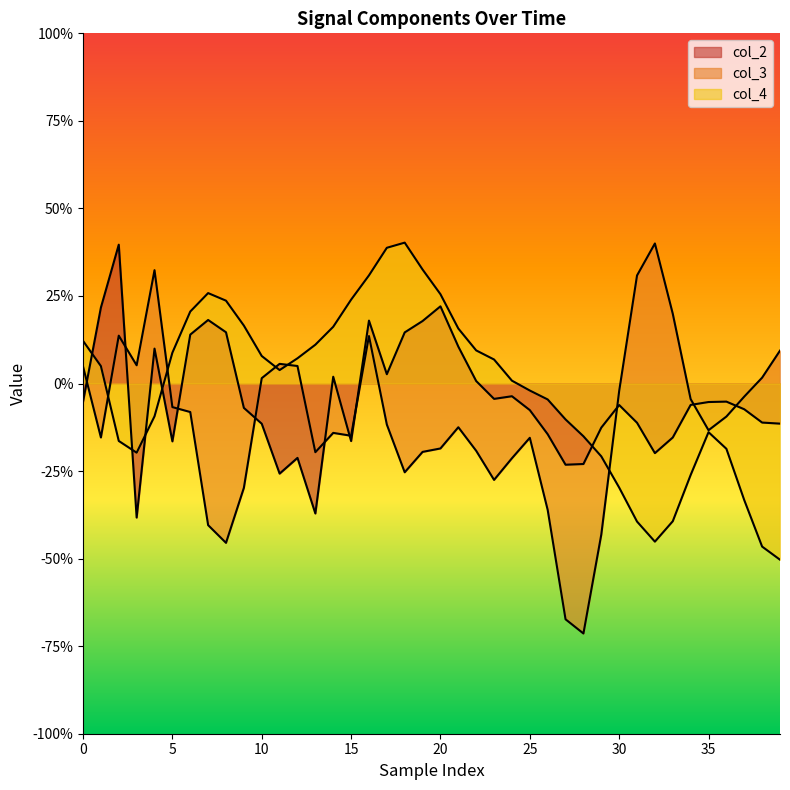

Does the chart have visible grid lines?

No